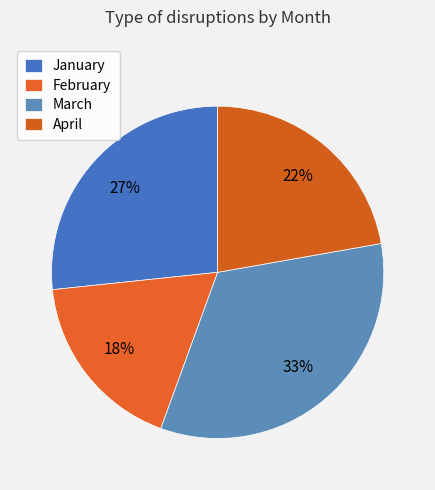

How many slices are in this pie chart?

4